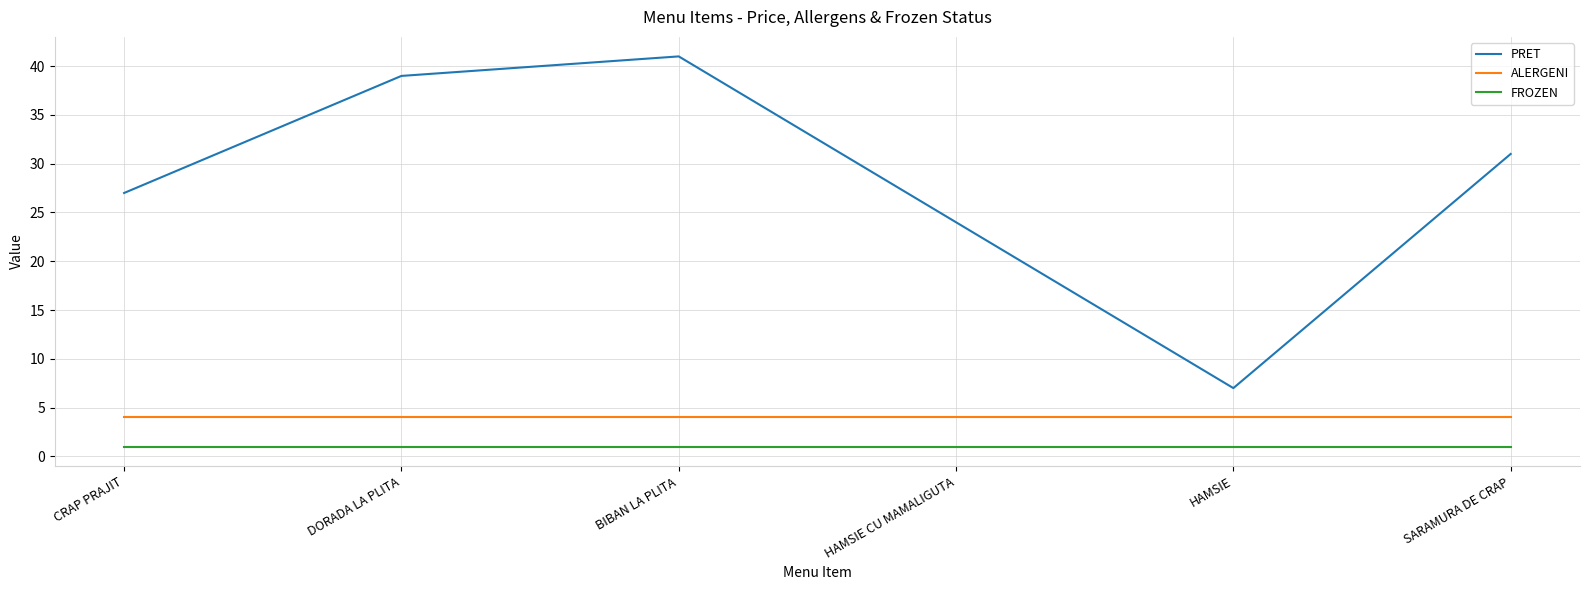

What is the greatest value displayed?

41